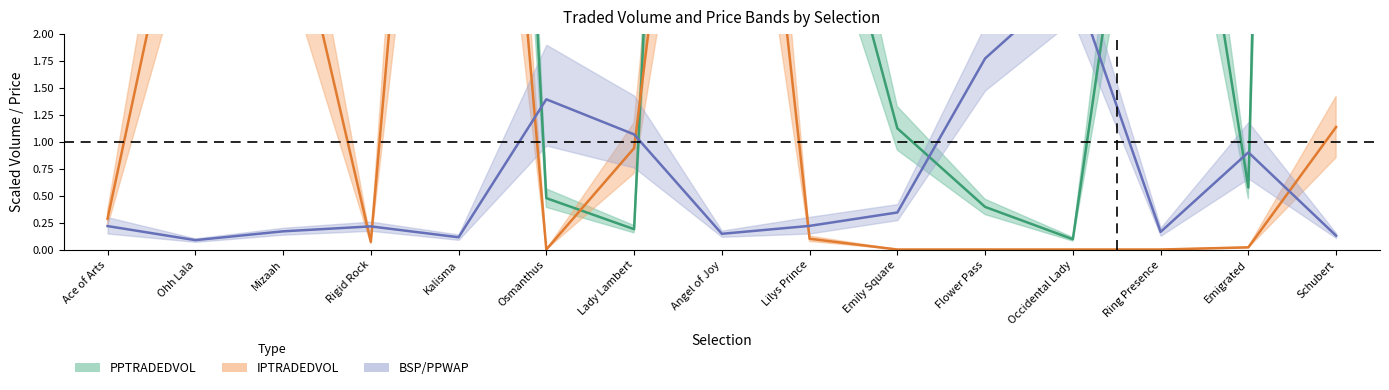

What is the sum of all BSP/PPWAP mid values?

9.4